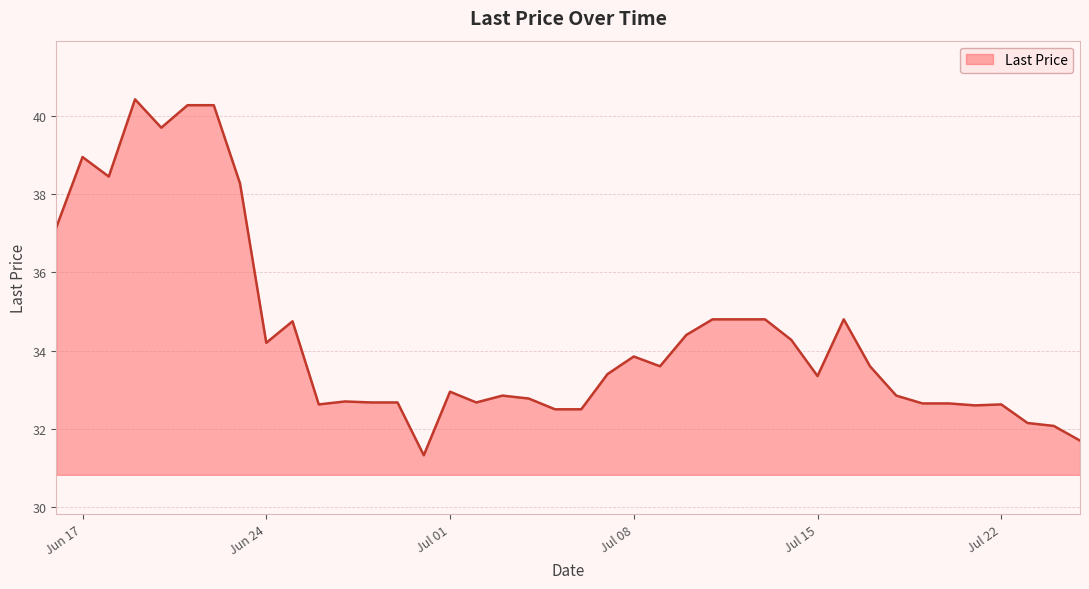

What is the average value?

34.4